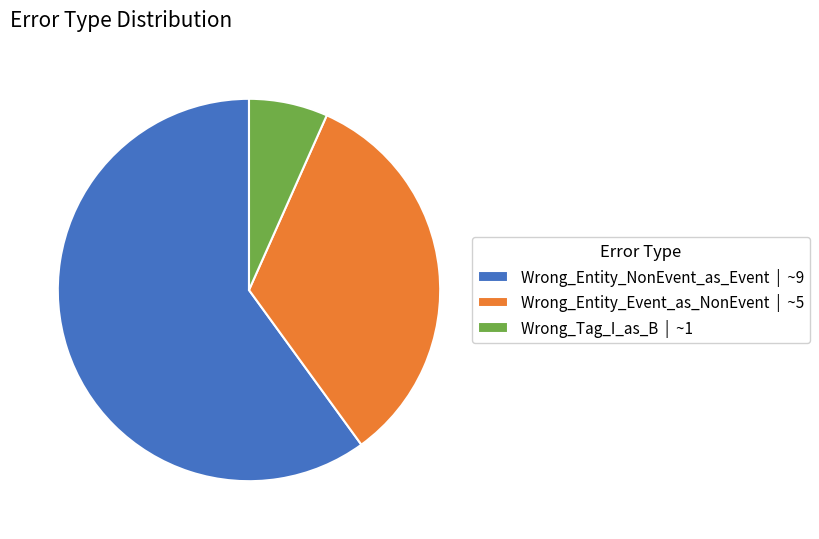

How many segments does this pie chart have?

3